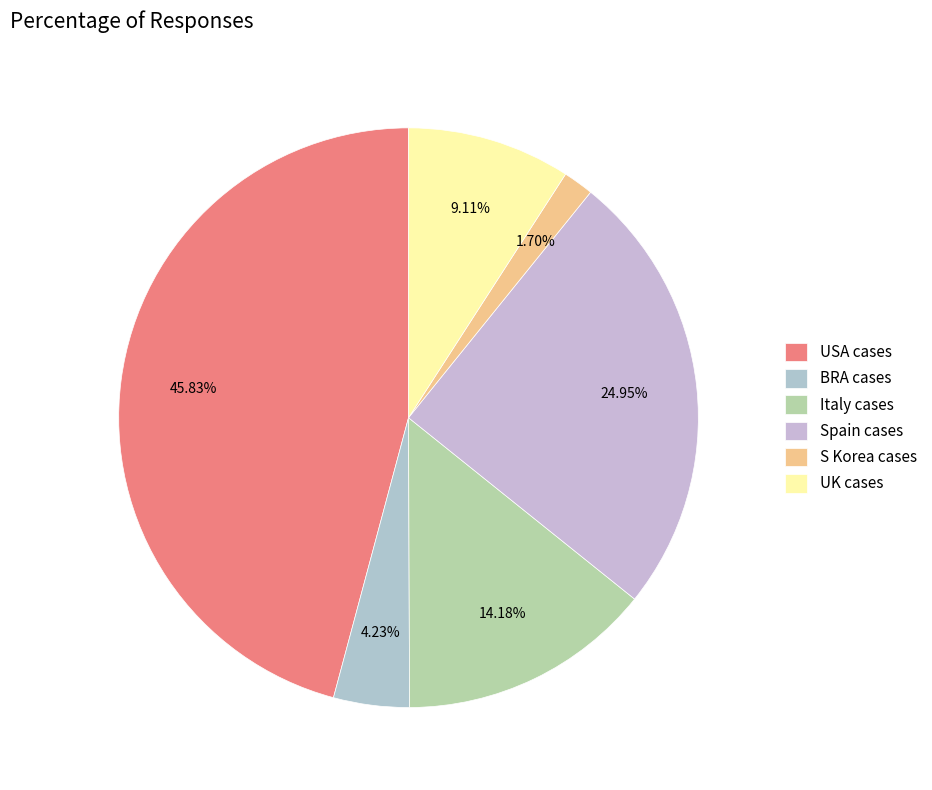

How many slices are in this pie chart?

6